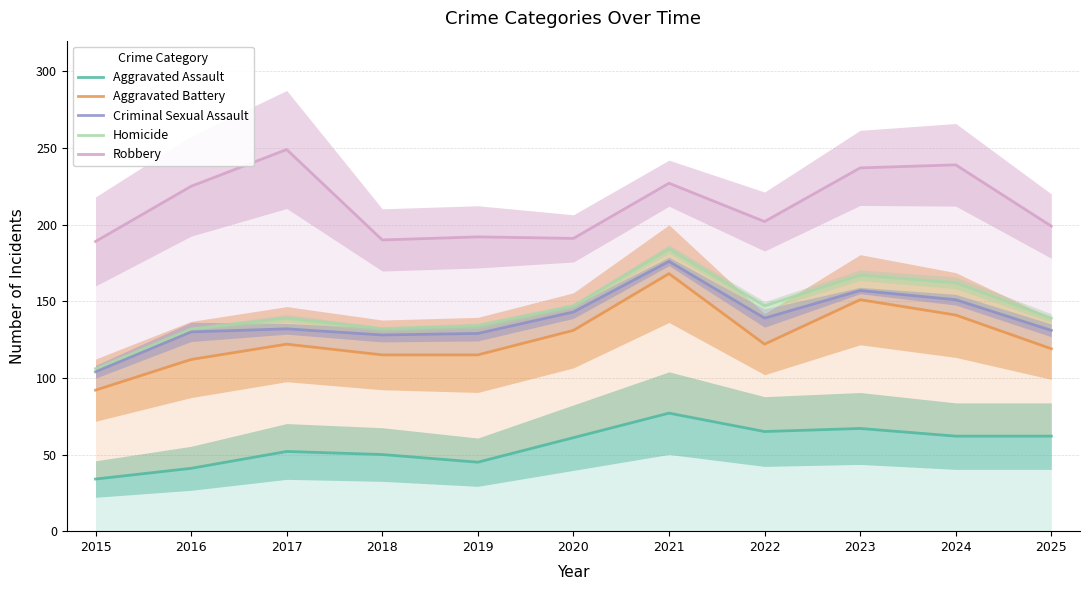

True or false: Aggravated Battery and Homicide intersect in this chart.

False